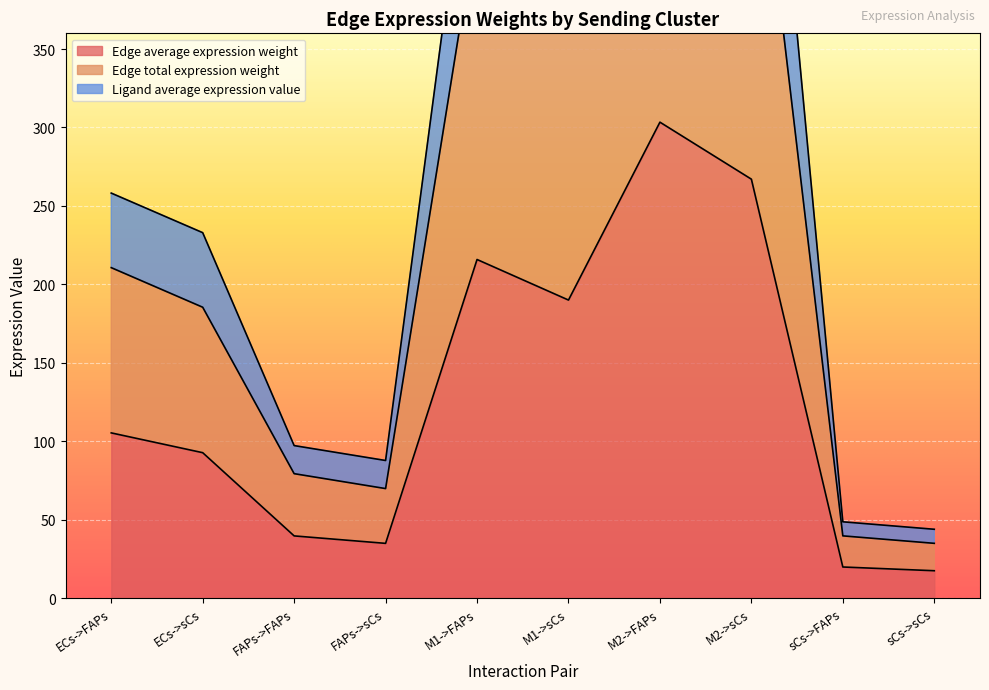

True or false: Edge average expression weight and Edge total expression weight cross at least once.

False